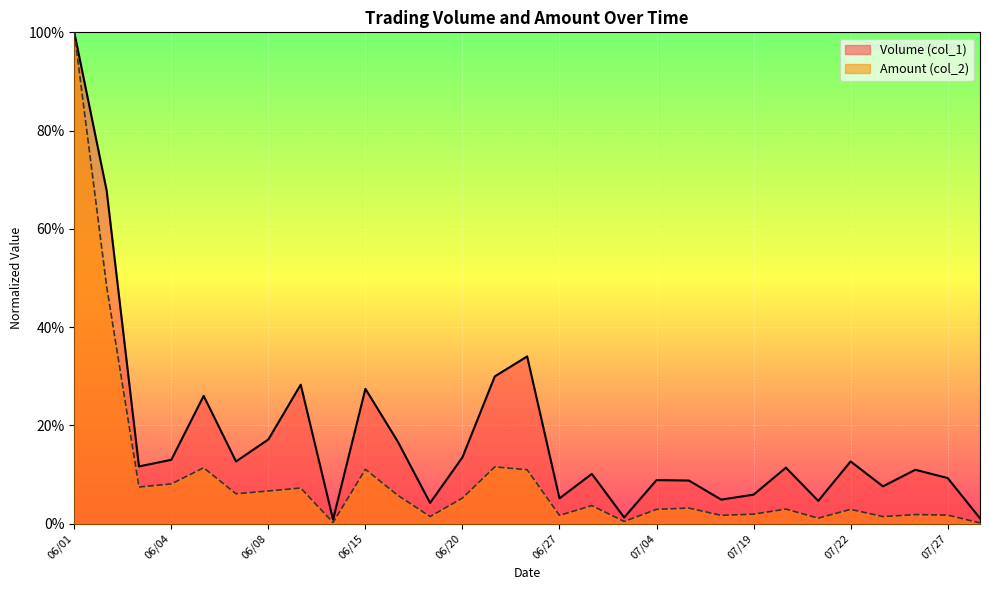

What are all the series names shown in the legend?

Volume (col_1), Amount (col_2)